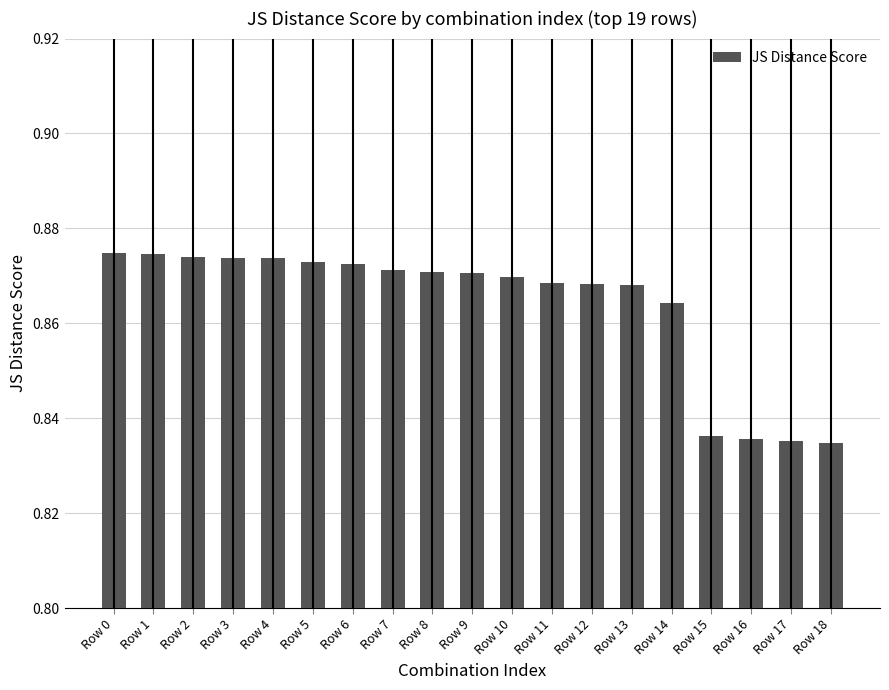

Between Row 11 and Row 9, which is larger?

Row 9